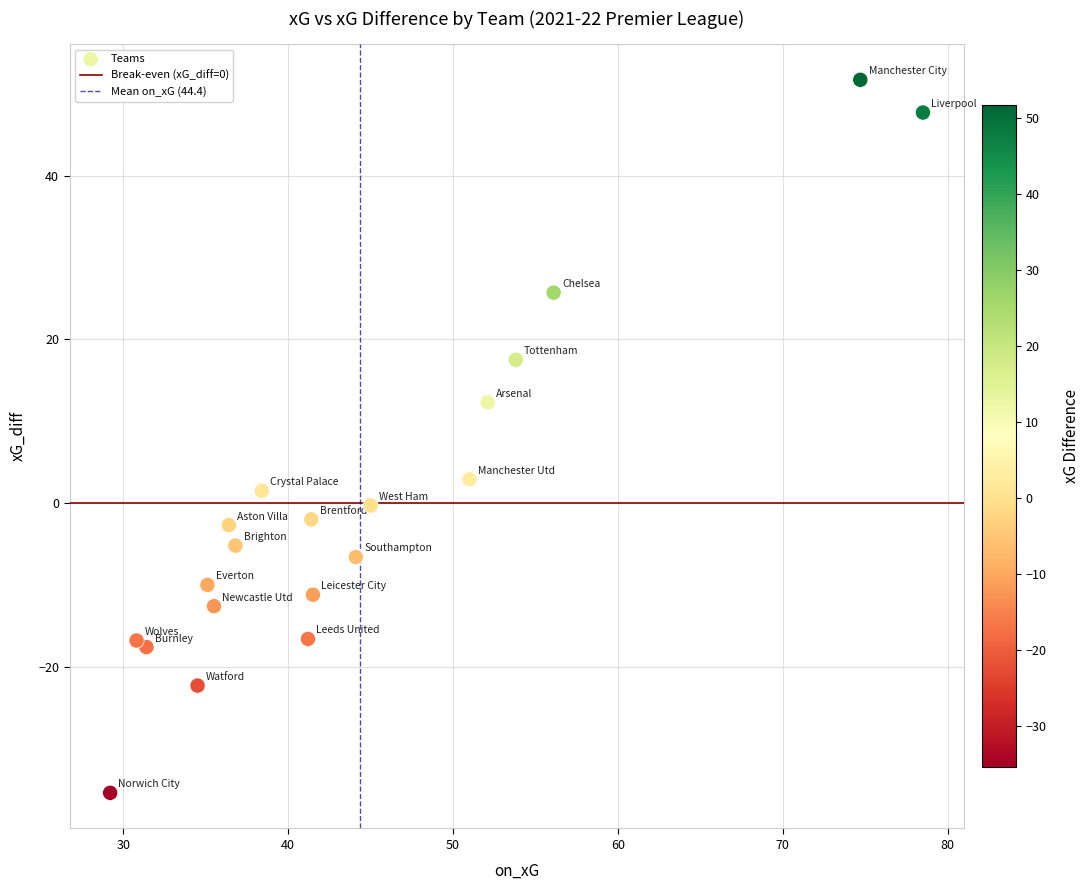

What is the range of Y values (max minus min)?

87.1